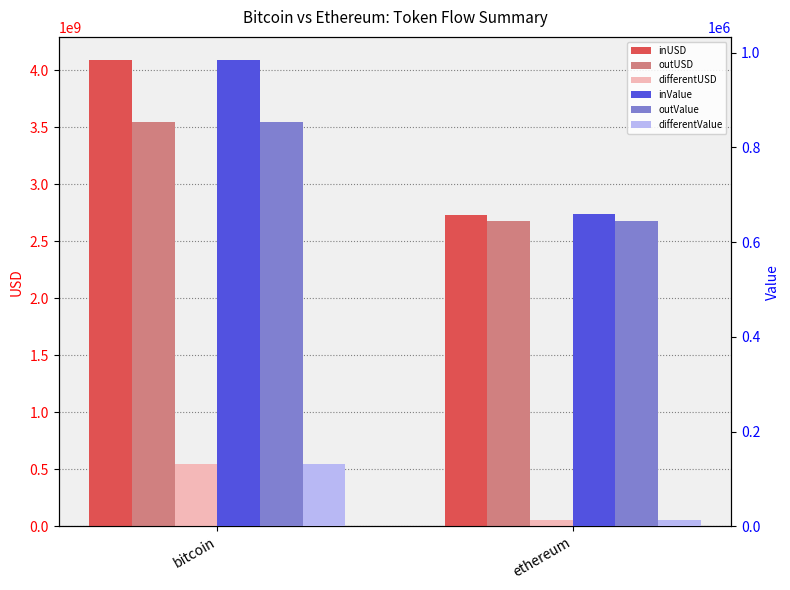

What position from the left is ethereum?

2